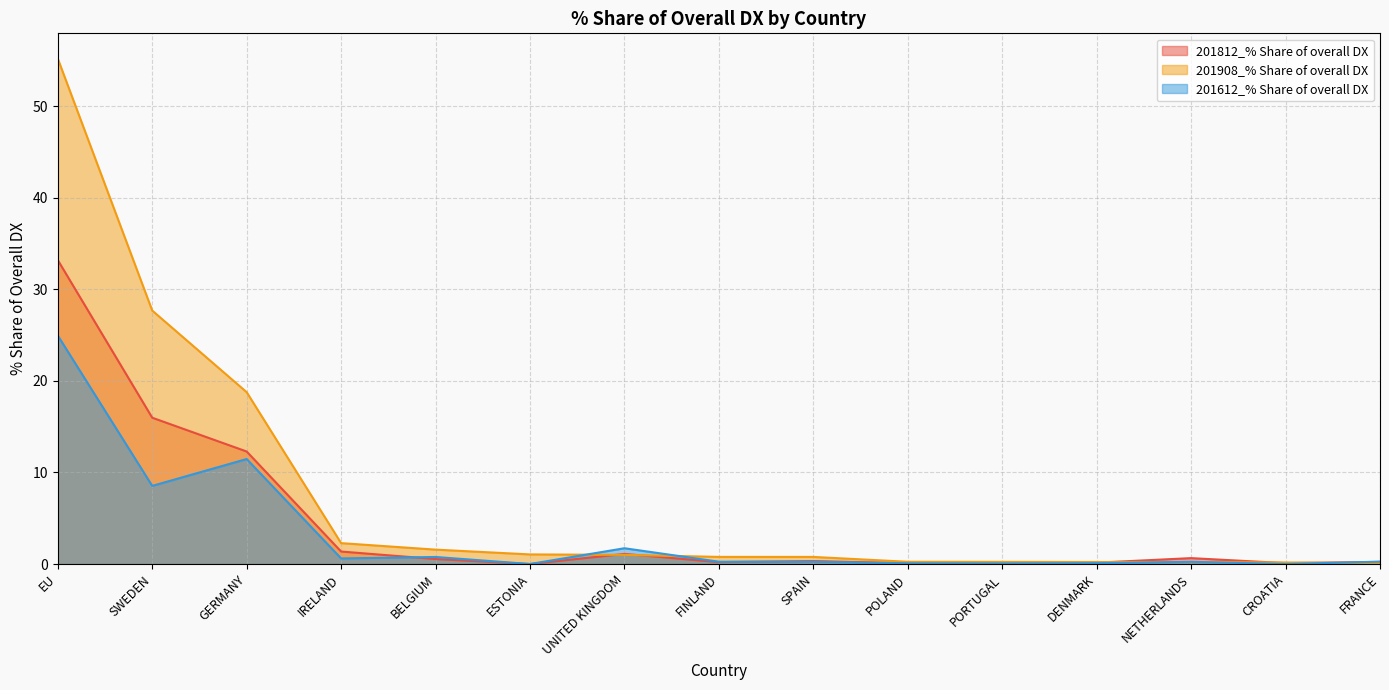

In 201612_% Share of overall DX, how many points are higher than both neighbors (excluding endpoints)?

5